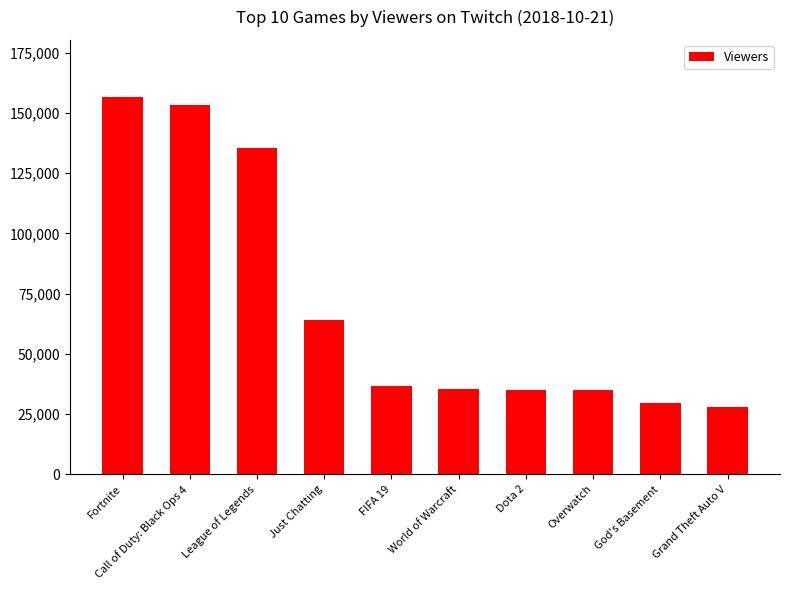

At which label does the data first exceed 36564?

Fortnite